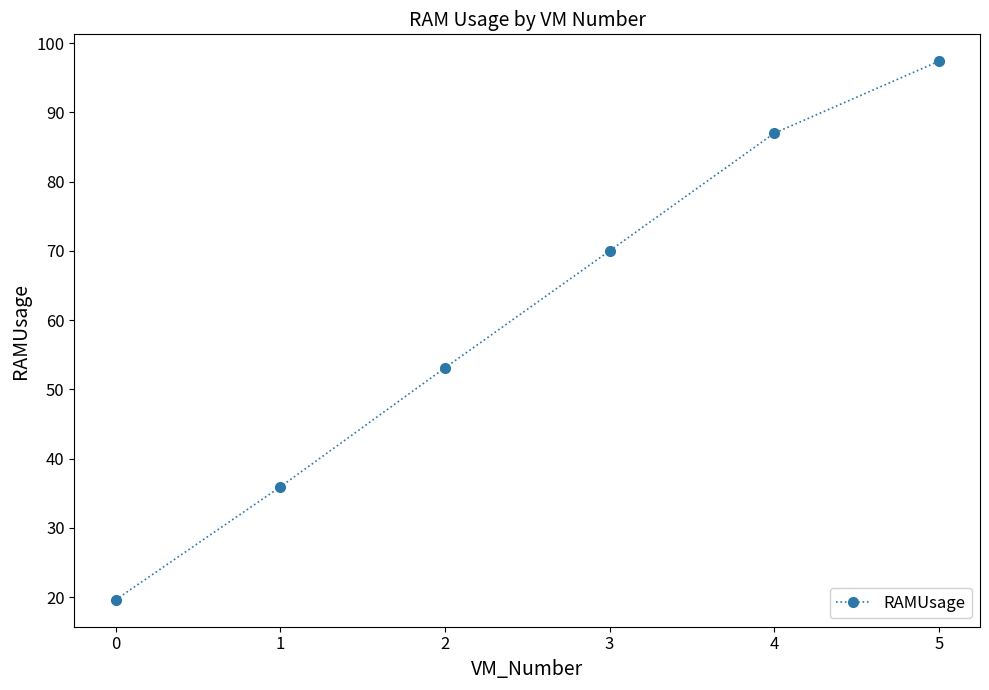

The chart shows a value of 97.4 at 5. True or false?

True